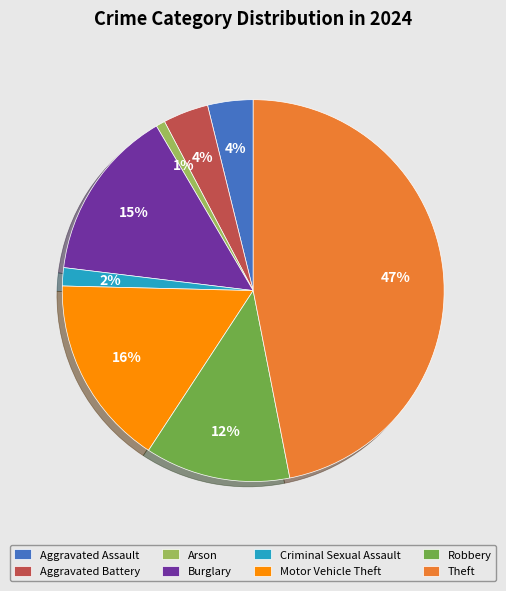

Which slice is the largest?

Theft